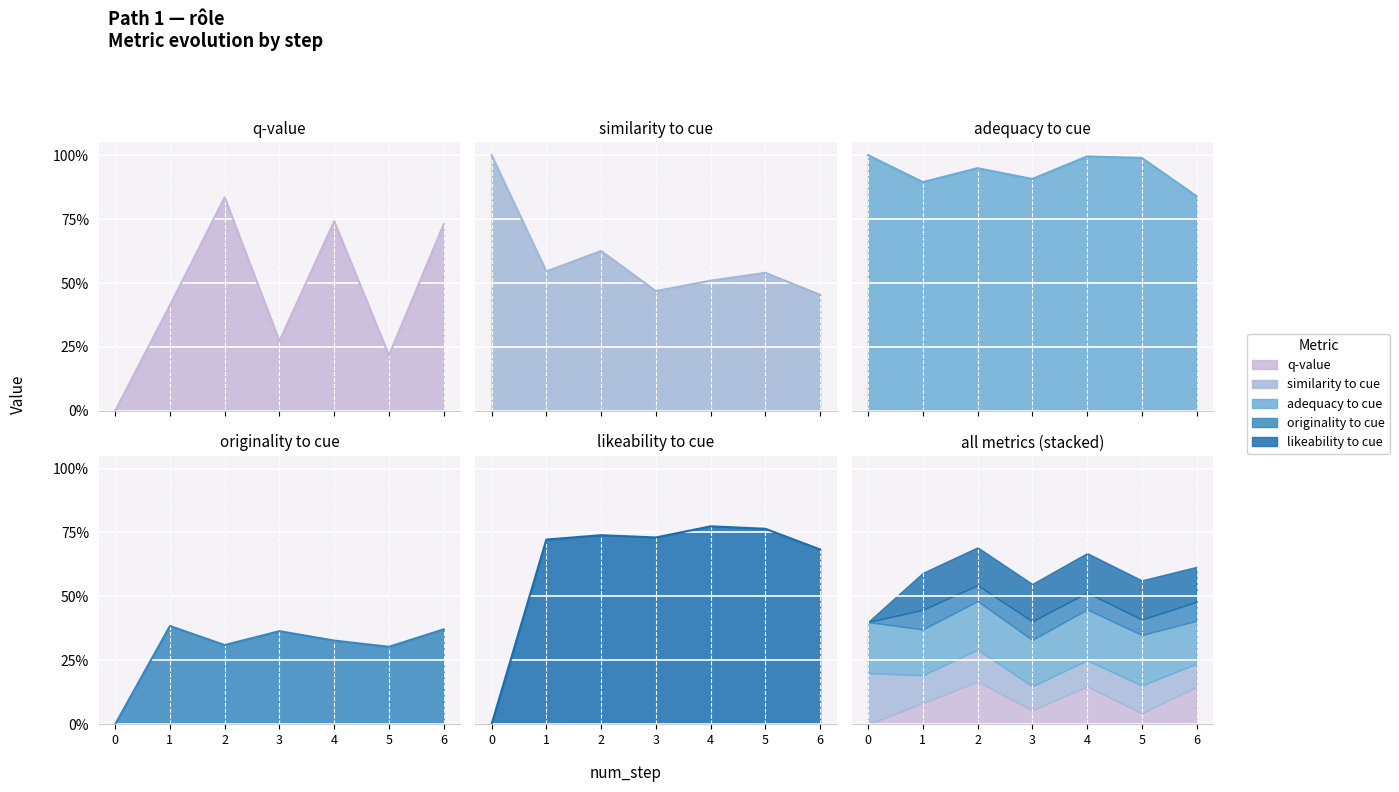

At which label is similarity to cue line closest to 0?

6